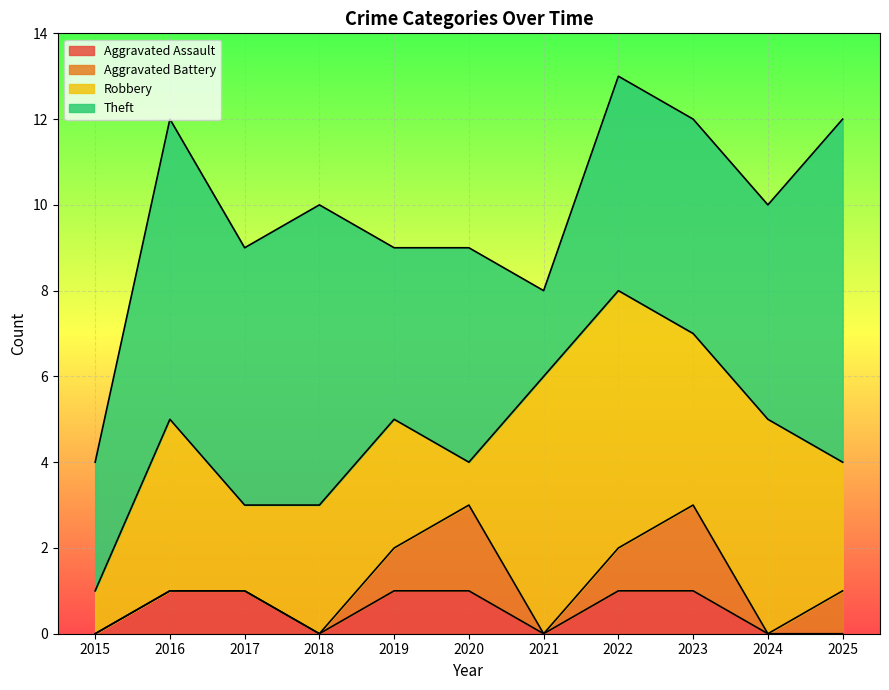

Reading left to right, list all the values displayed in this chart.

Aggravated Assault: 0	1	1	0	1	1	0	1	1	0	0
Aggravated Battery: 0	0	0	0	1	2	0	1	2	0	1
Robbery: 1	4	2	3	3	1	6	6	4	5	3
Theft: 3	7	6	7	4	5	2	5	5	5	8